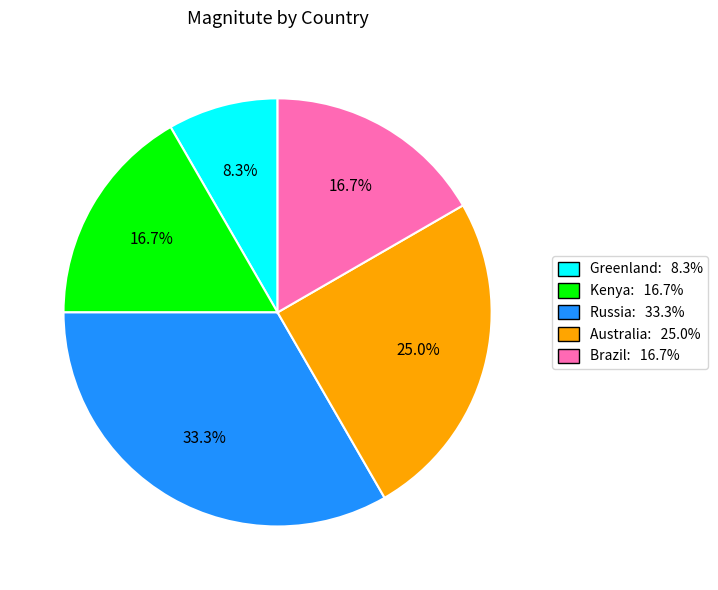

What percentage is the Russia slice, to the nearest percent?

33%